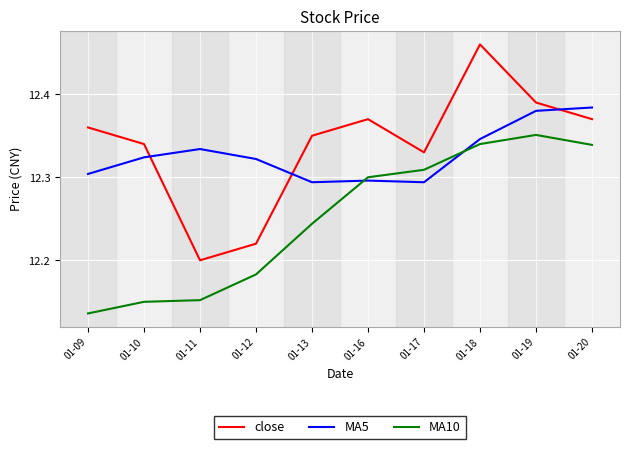

How many interior local valleys does the close series have?

2